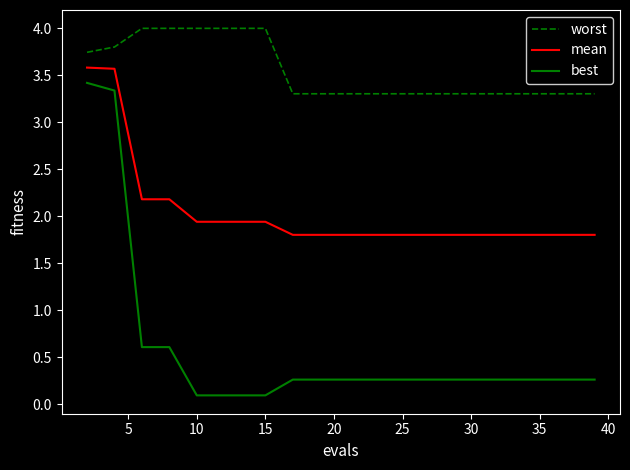

Count the number of data series in this chart.

3